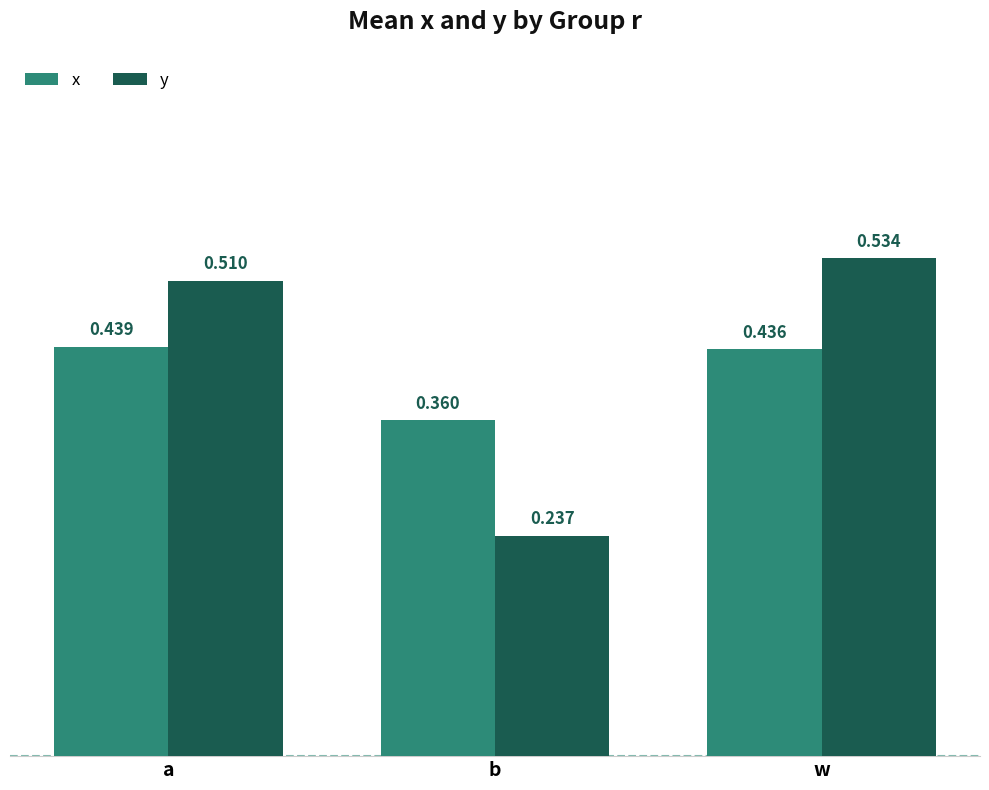

How many bars are there in each group?

2